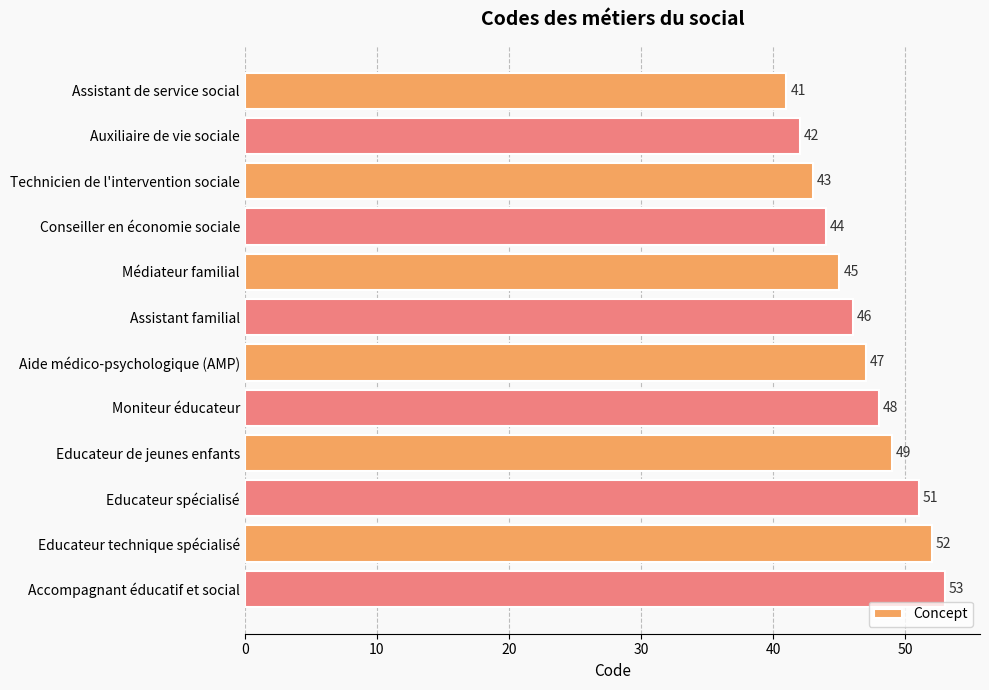

The value at Médiateur familial is 45. True or false?

True